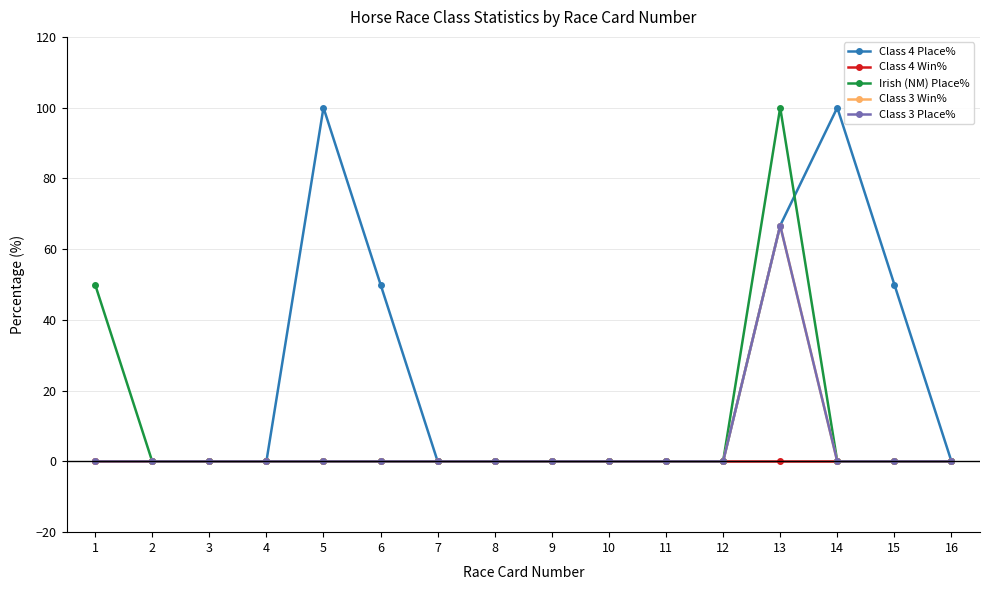

Between 12 and 13, which is larger?

13